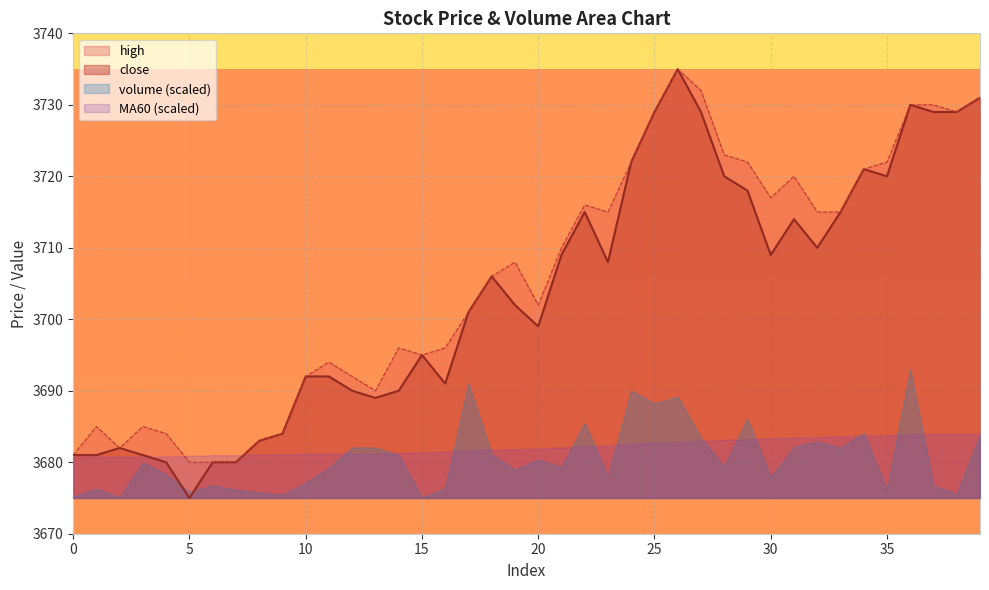

True or false: high has a value of 2387 at 21.

False